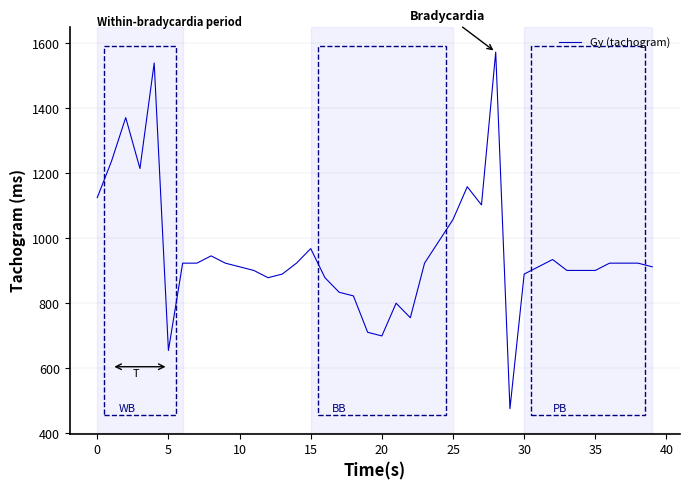

What is the minimum value shown in the chart?

475.2